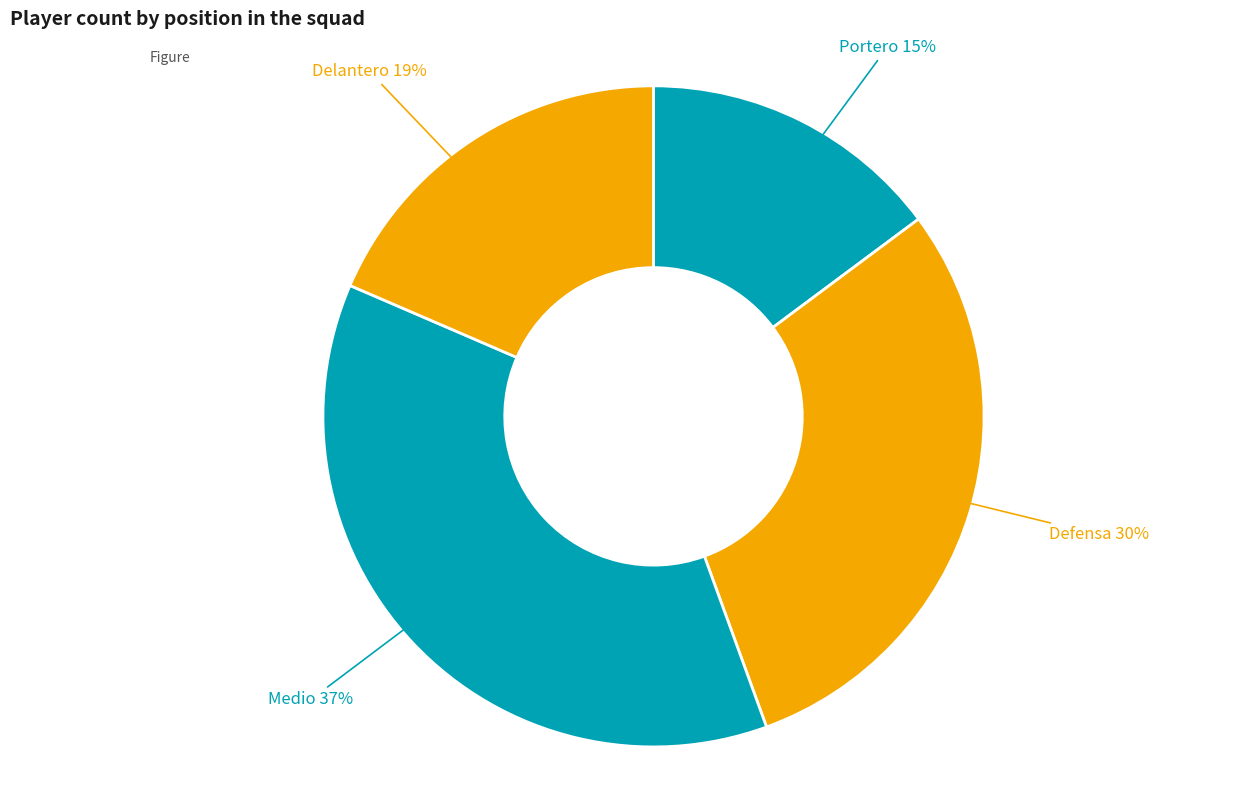

Count the number of slices in the pie.

4